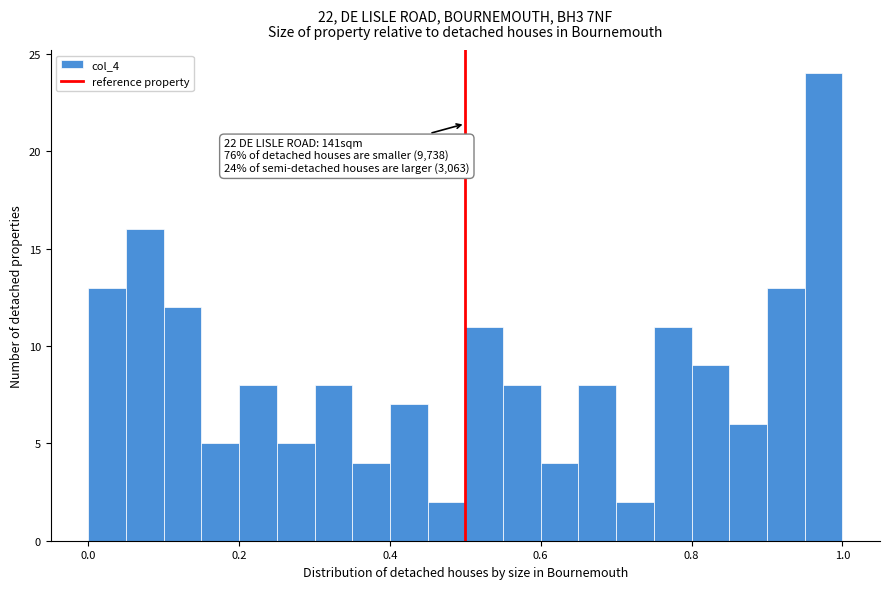

Around what value on the x-axis is the tallest bar? Give the approximate position of its centre, as read against the axis.

0.98